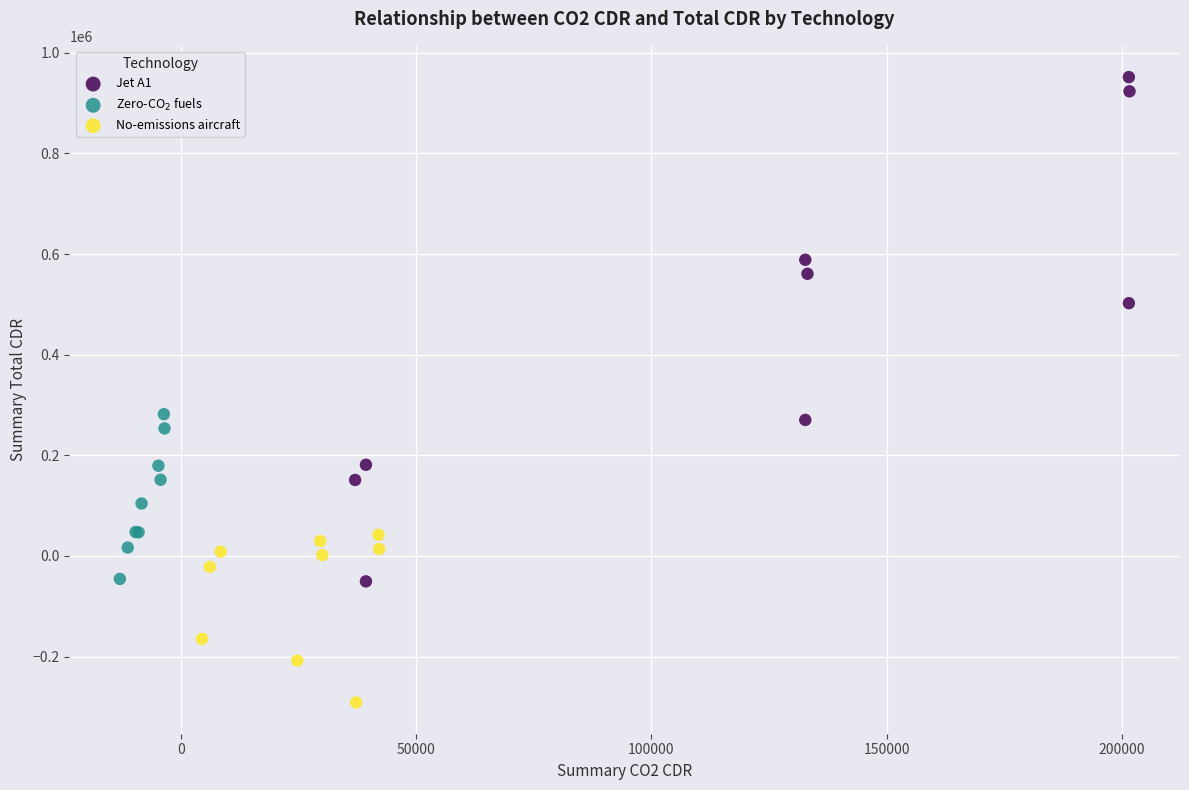

Which series has the widest spread of Y values?

Jet A1